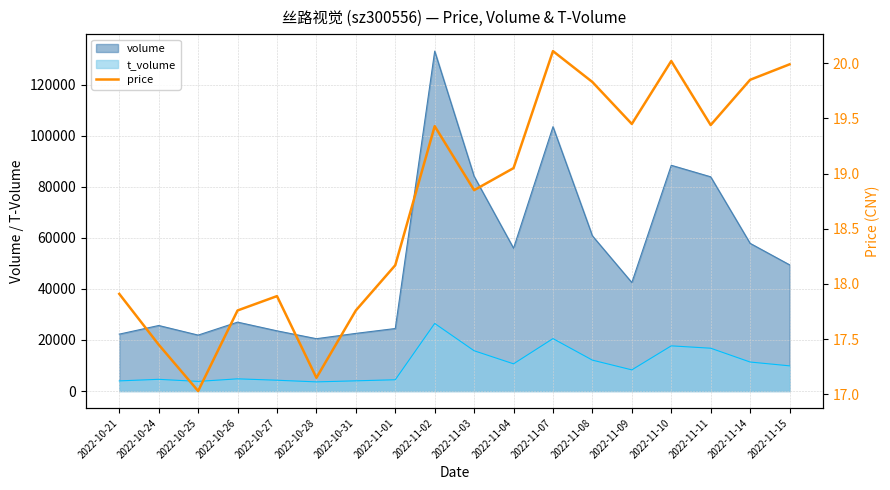

What value does the data have at 2022-11-11?

19.4